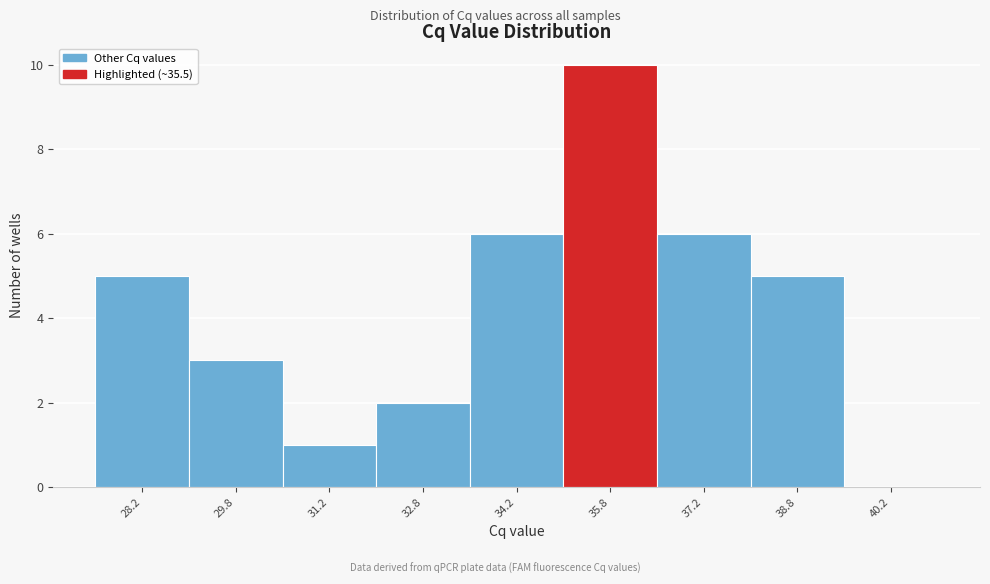

Which range on the x-axis has the tallest bar?

35.0 to 36.5